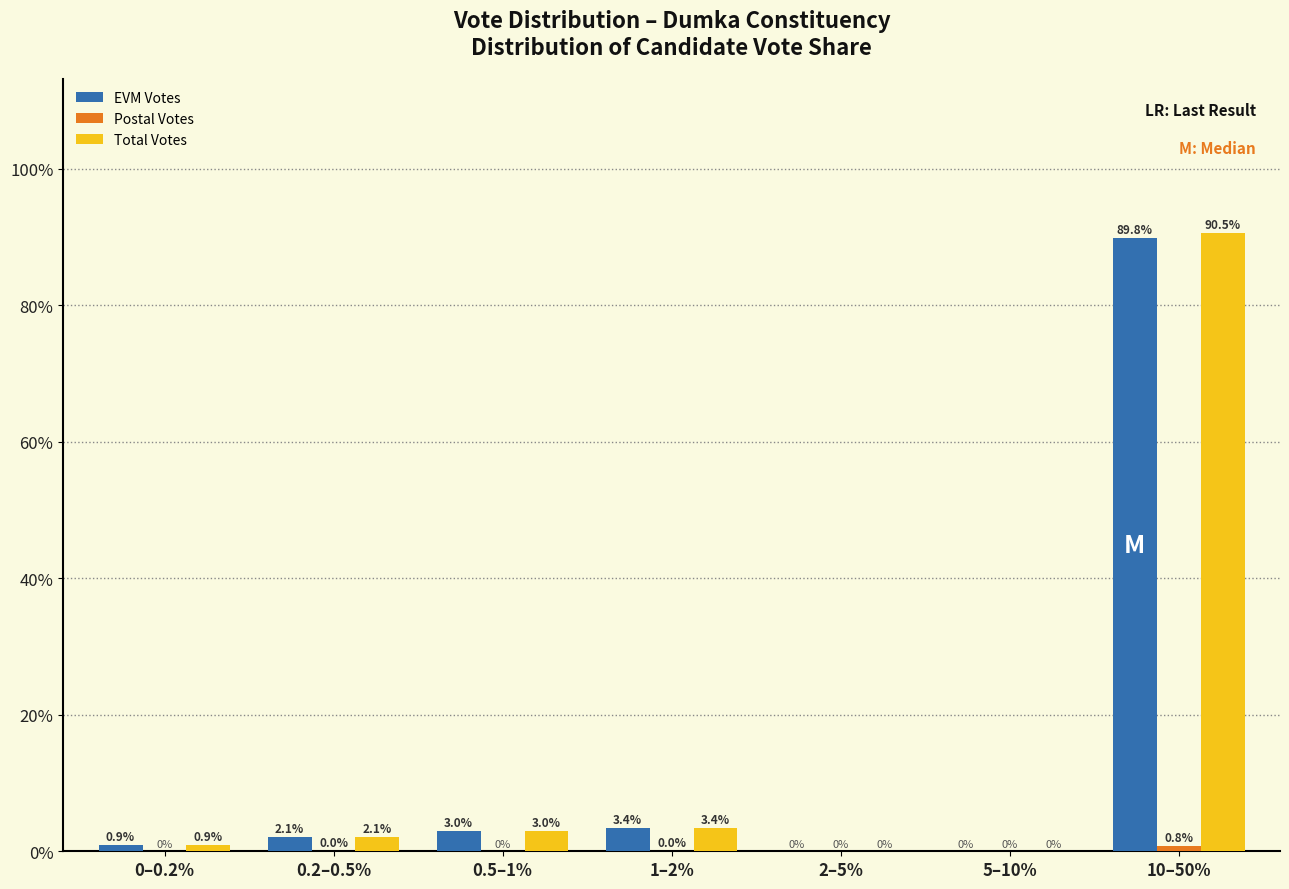

At which category is the sum across all series the highest?

10–50%